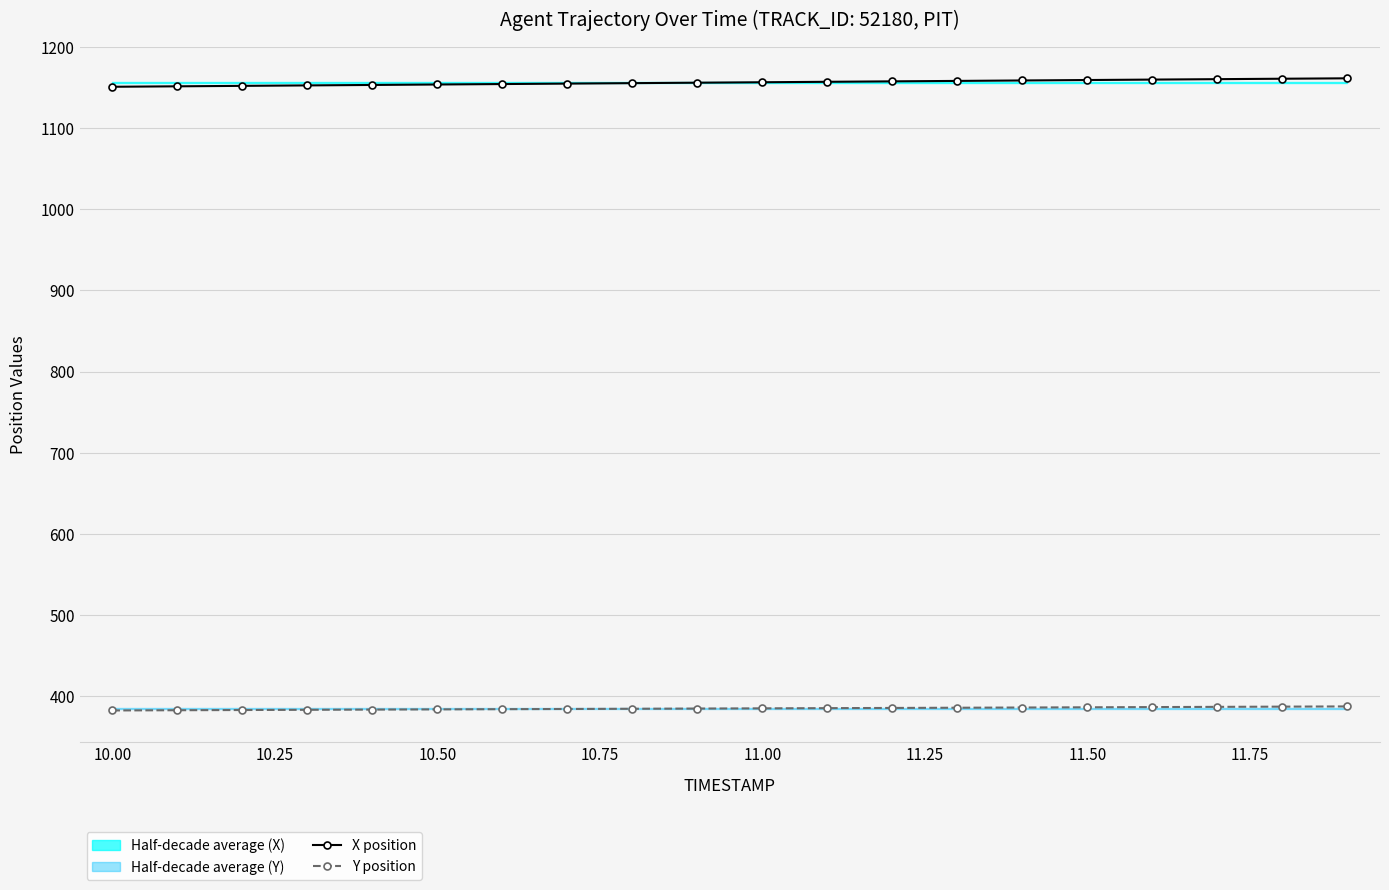

True or false: X position has more than 0 interior local peaks.

False